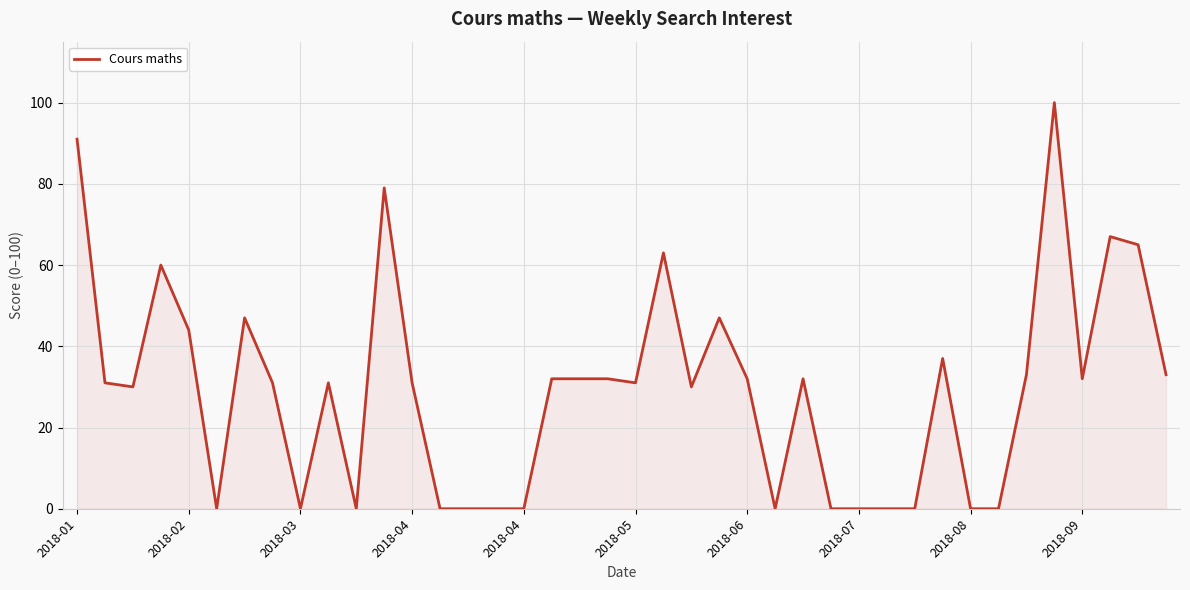

How many lines are shown in the chart?

1